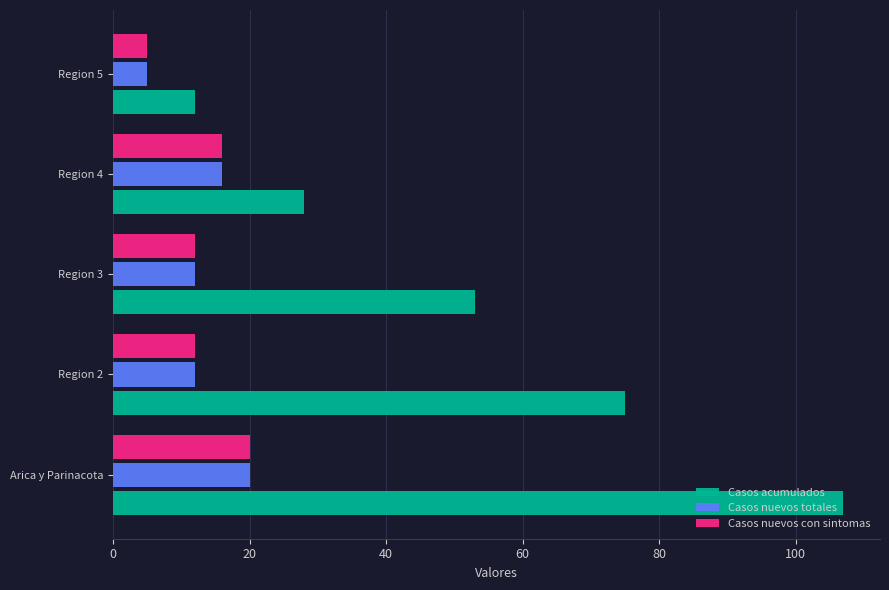

What is the highest value of the Casos nuevos totales series?

20